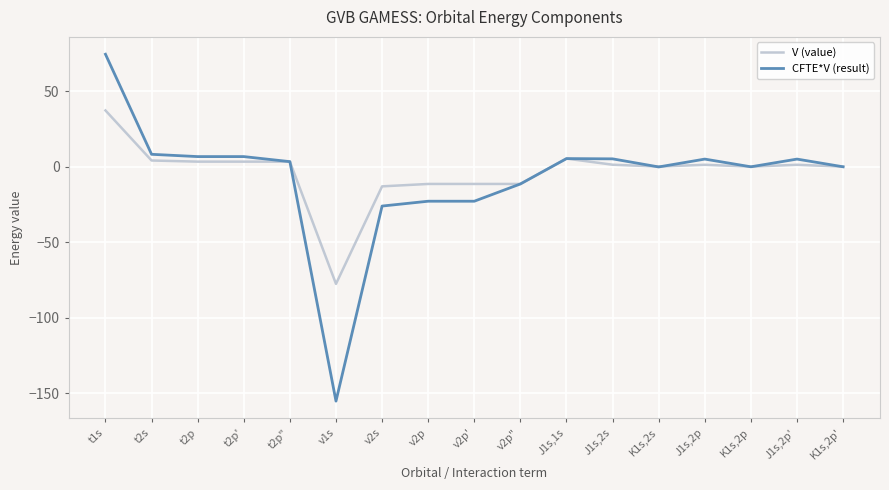

Which series has the largest total across all categories?

V (value)